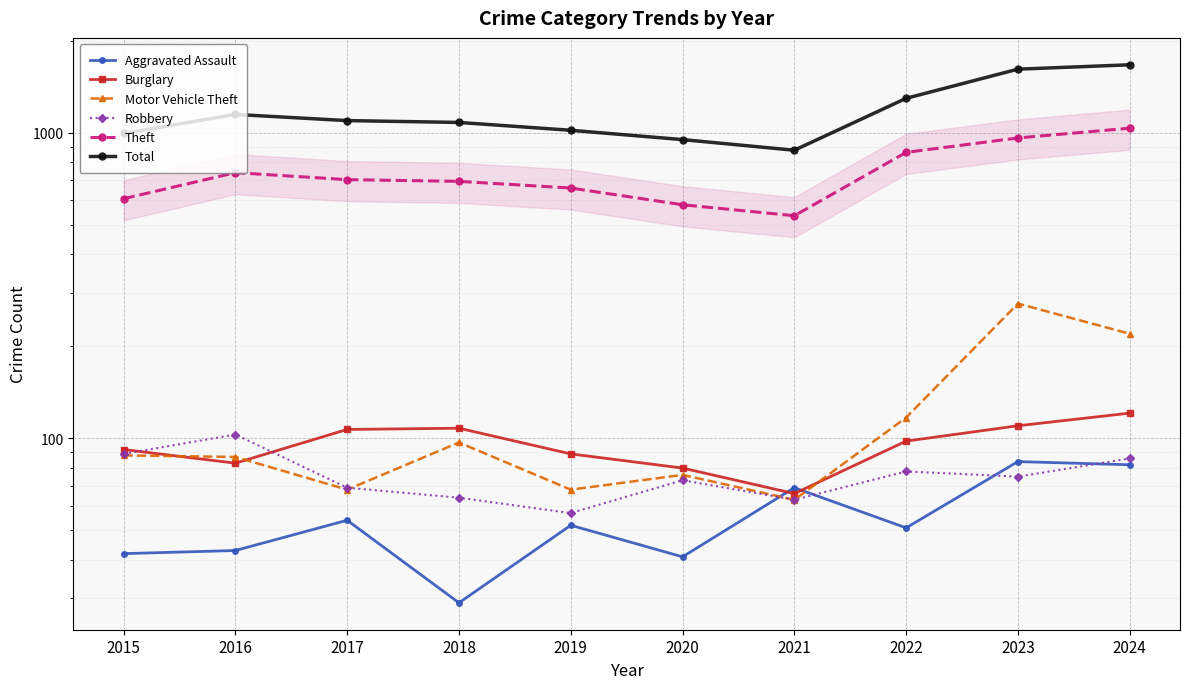

Rank the series at 2020 from lowest to highest value.

Aggravated Assault, Robbery, Motor Vehicle Theft, Burglary, Theft, Total